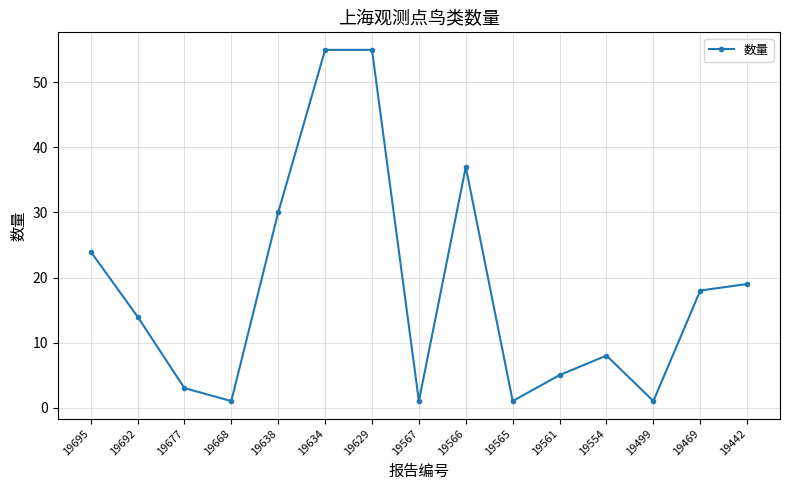

Reading left to right, extract all data points from this chart.

24	14	3	1	30	55	55	1	37	1	5	8	1	18	19